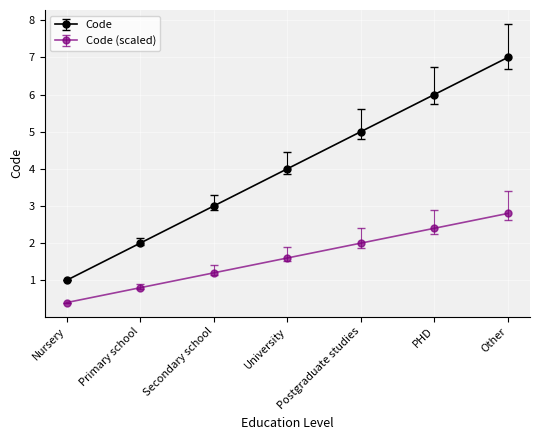

What value does the Code (scaled) series have at Primary school?

0.8